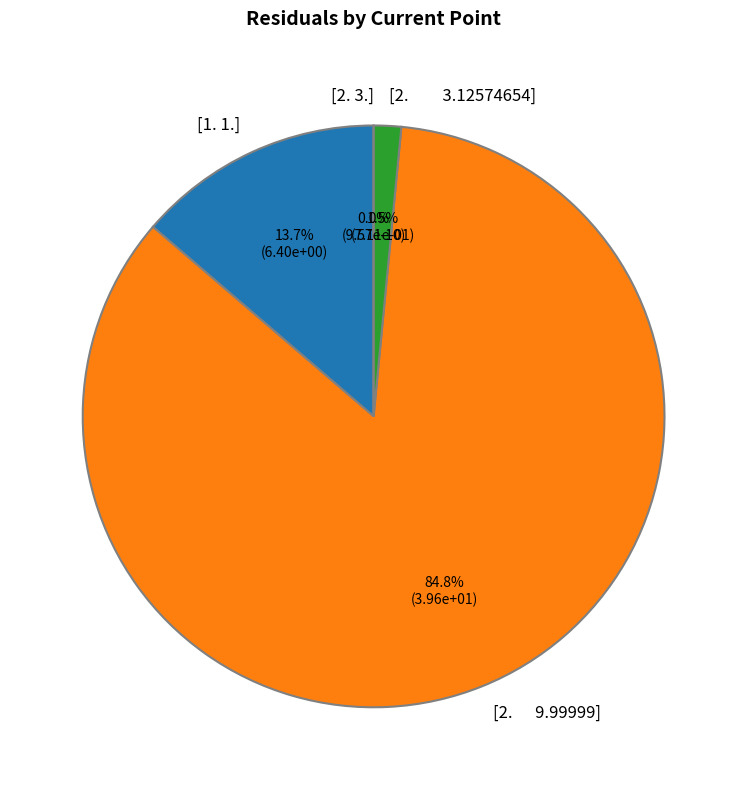

How many slices are in this pie chart?

4